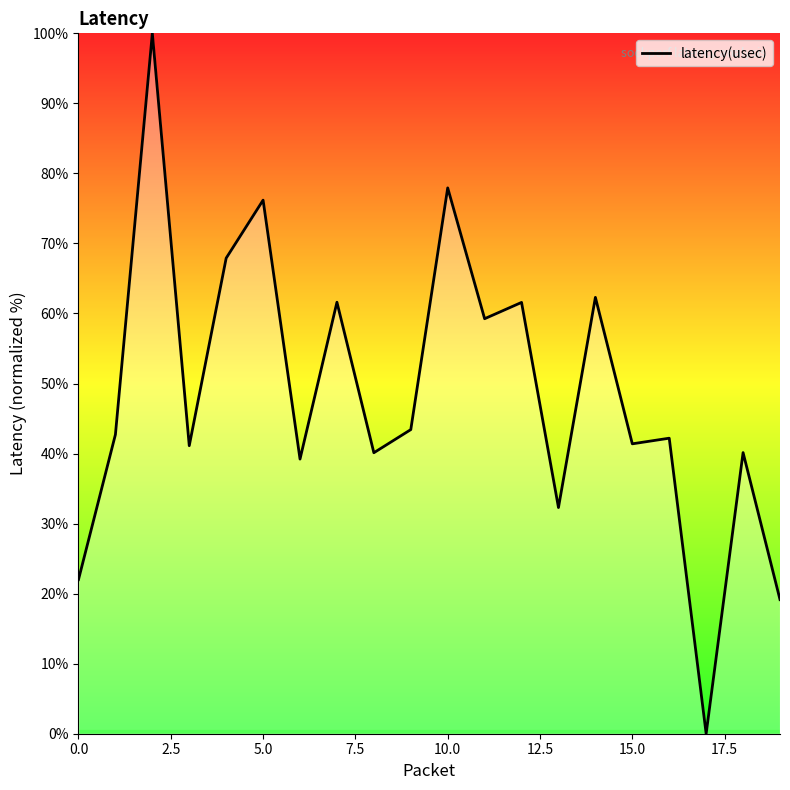

What is the maximum value shown in the chart?

100.0